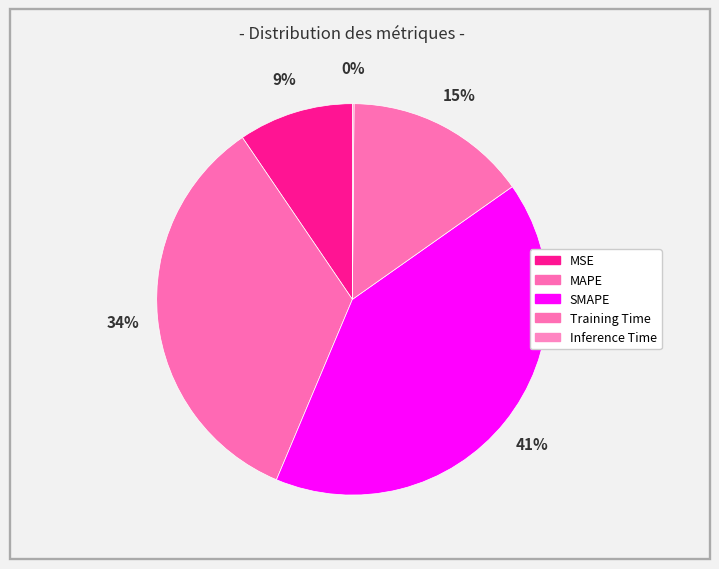

What percentage is the SMAPE slice, to the nearest percent?

41%